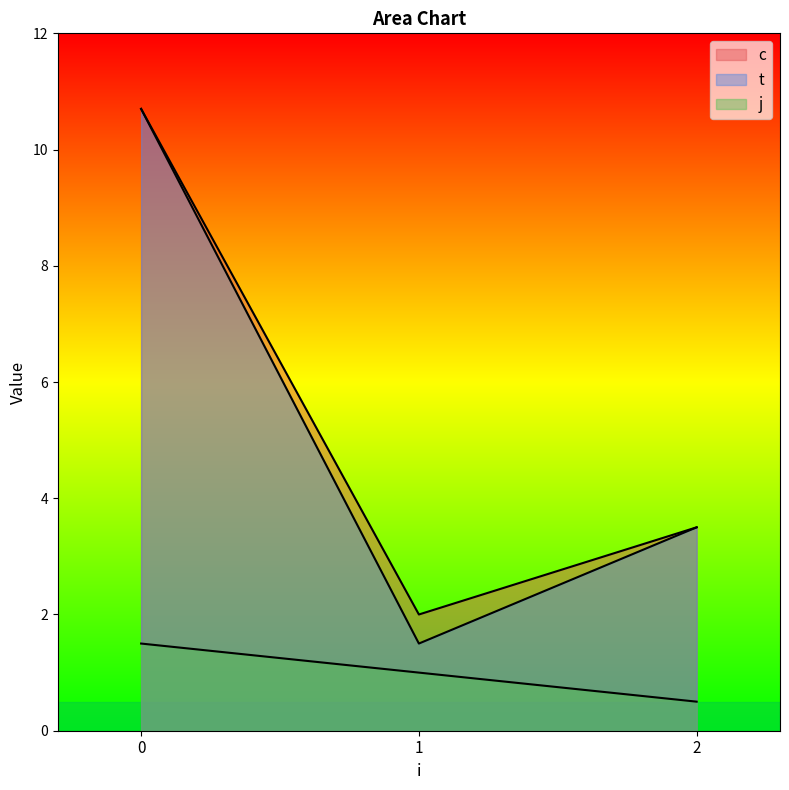

How many lines are shown in the chart?

3